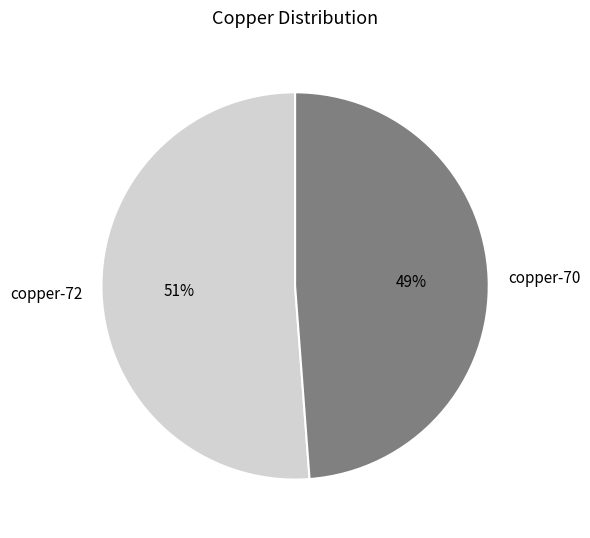

Which has a higher value, copper-70 or copper-72?

copper-72